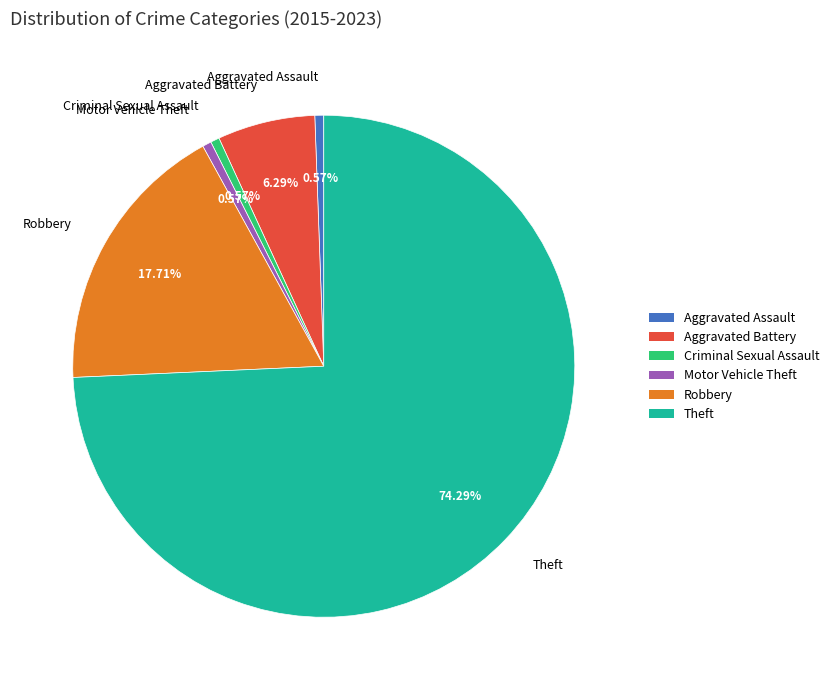

To the nearest percent, what percentage of the pie is Robbery?

18%